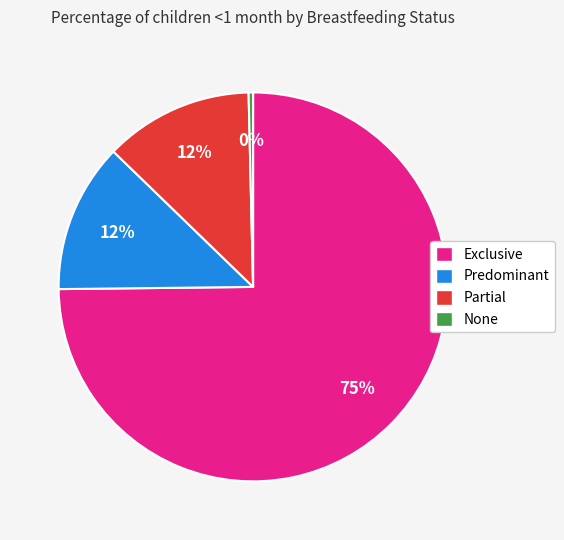

Count the number of slices in the pie.

4